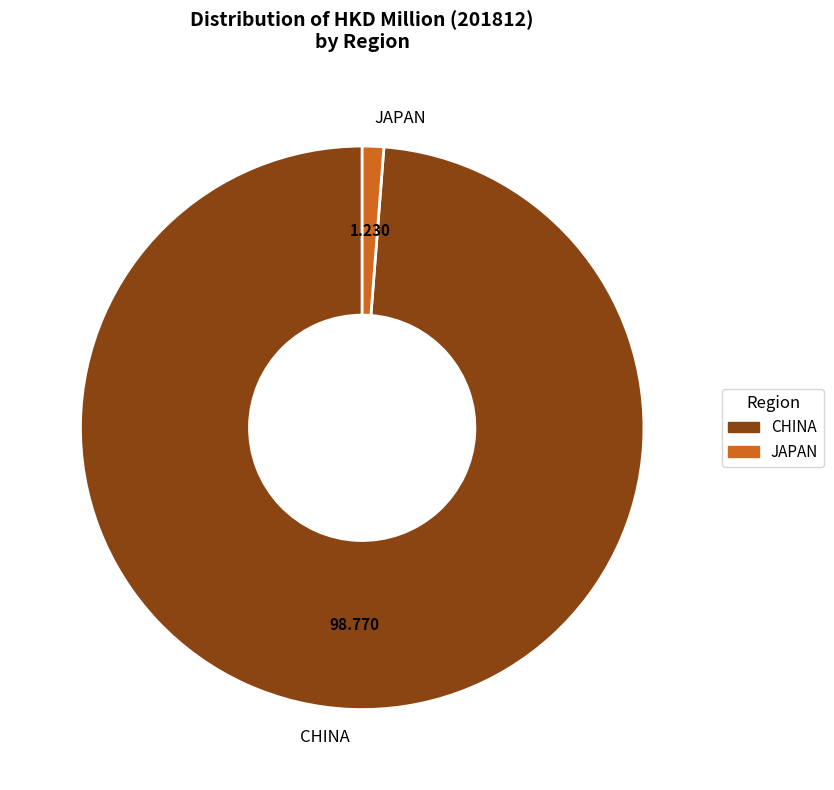

Which slice is the smallest?

JAPAN